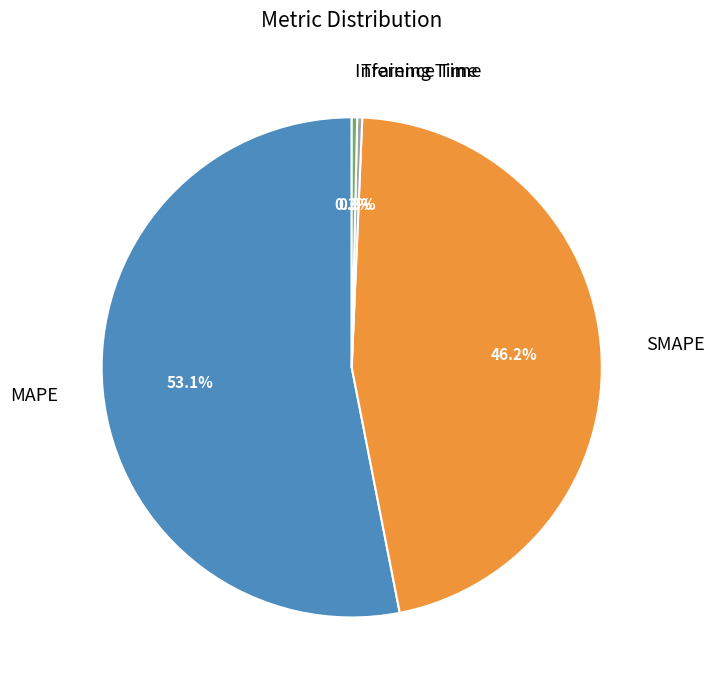

Is there a majority slice in this chart?

Yes